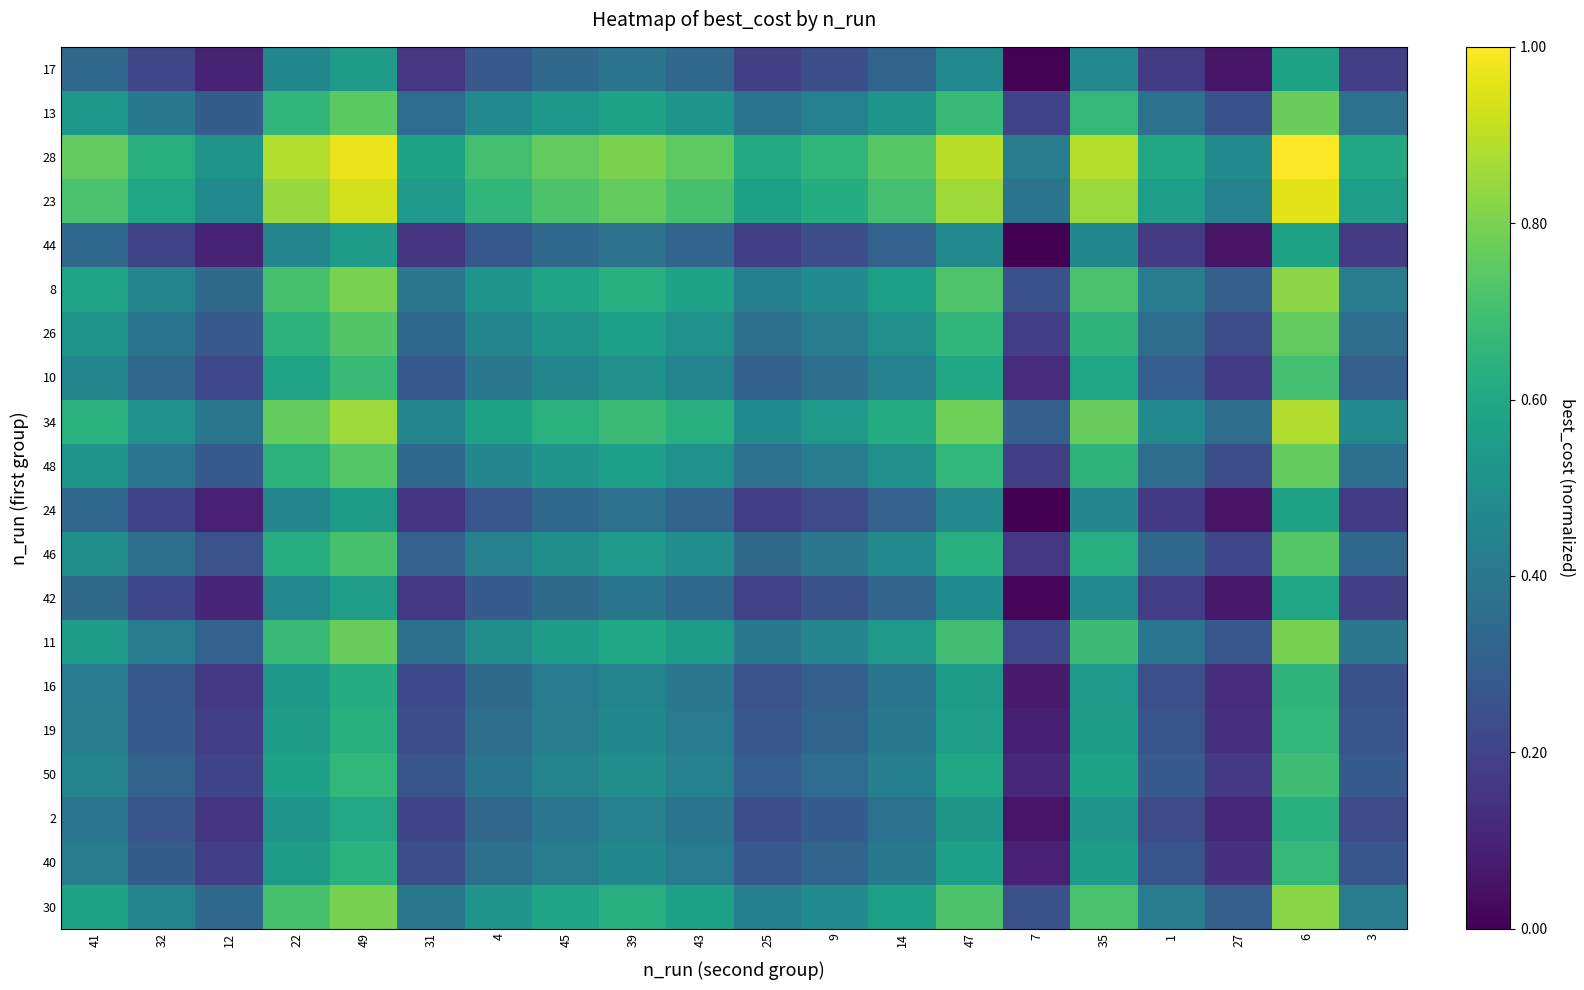

What is the difference between the highest and lowest values at 14?

0.4